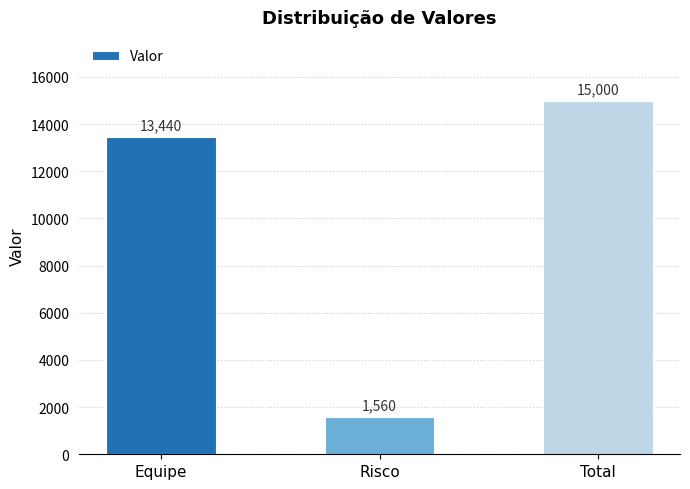

Is it true that the value at Equipe is 24035.3?

False